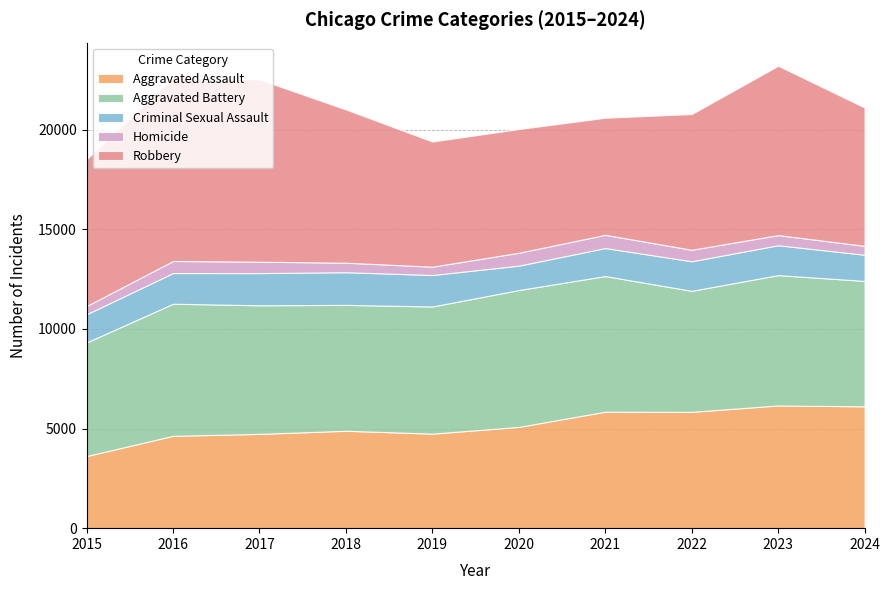

Reading right to left, what are all the values shown in this chart?

Aggravated Assault: 2024=6113	2023=6159	2022=5838	2021=5846	2020=5082	2019=4744	2018=4888	2017=4731	2016=4635	2015=3620
Aggravated Battery: 2024=6294	2023=6540	2022=6072	2021=6805	2020=6868	2019=6381	2018=6317	2017=6454	2016=6628	2015=5702
Criminal Sexual Assault: 2024=1314	2023=1499	2022=1484	2021=1407	2020=1224	2019=1579	2018=1640	2017=1615	2016=1539	2015=1414
Homicide: 2024=447	2023=508	2022=576	2021=662	2020=647	2019=418	2018=476	2017=572	2016=606	2015=411
Robbery: 2024=6940	2023=8499	2022=6812	2021=5876	2020=6207	2019=6279	2018=7690	2017=9147	2016=9218	2015=7364